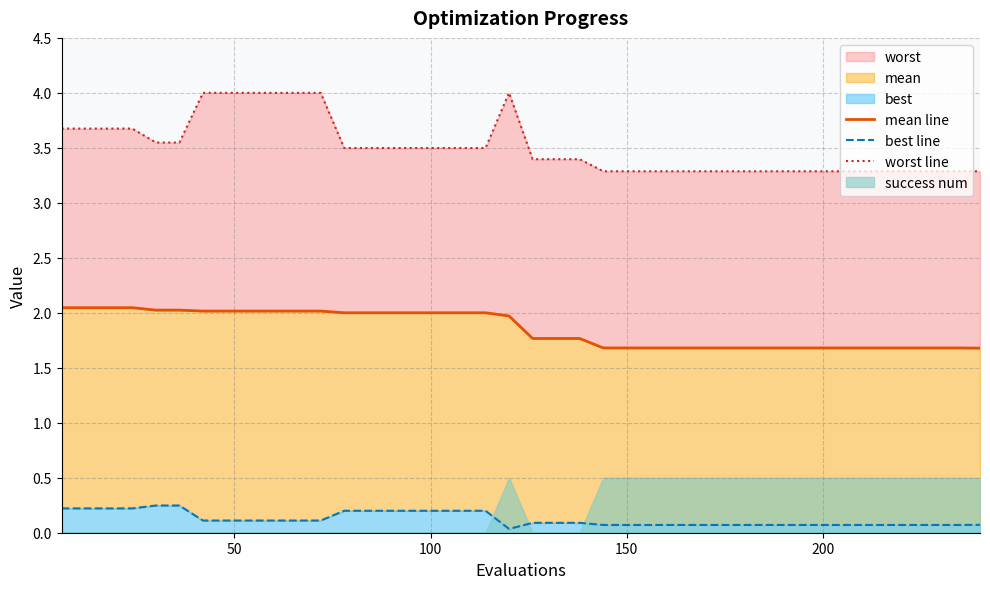

What is the highest value of the mean line series?

2.0